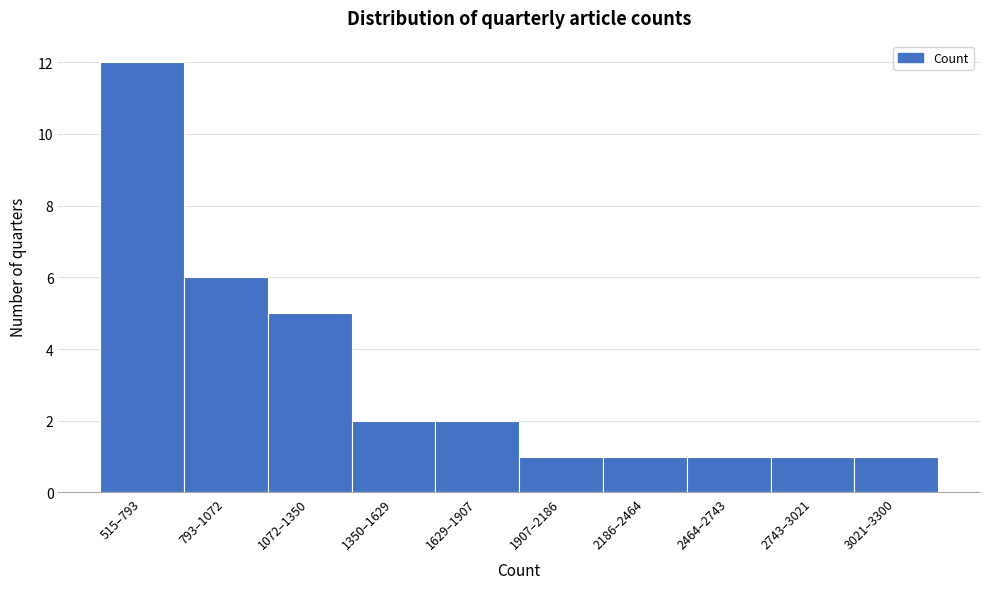

Reading right to left, list all the values displayed in this chart.

3021–3300=1	2743–3021=1	2464–2743=1	2186–2464=1	1907–2186=1	1629–1907=2	1350–1629=2	1072–1350=5	793–1072=6	515–793=12